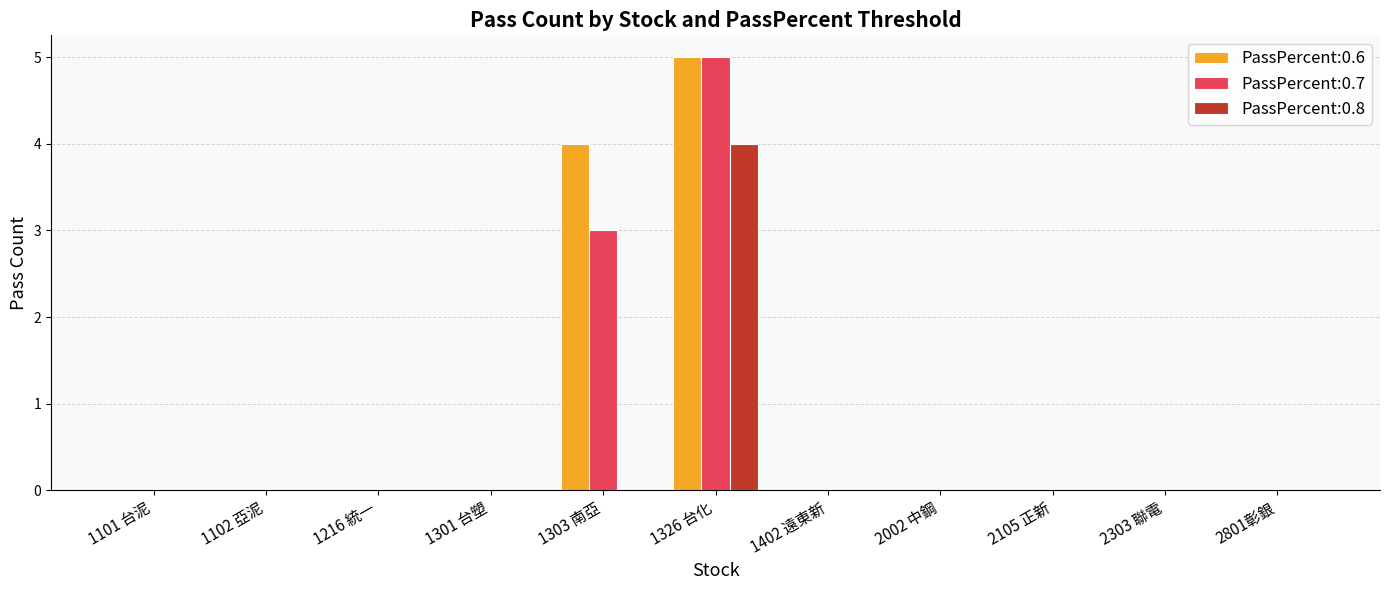

The PassPercent:0.6 series shows 0 at 1301 台塑. True or false?

True